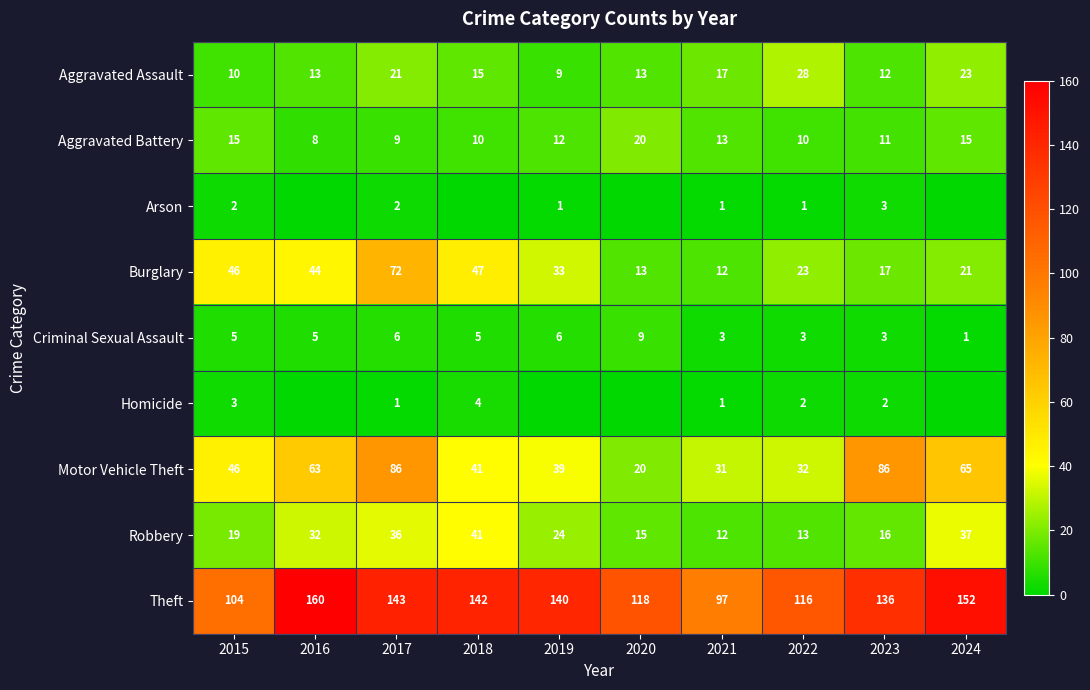

What is the sum of all Homicide values?

13